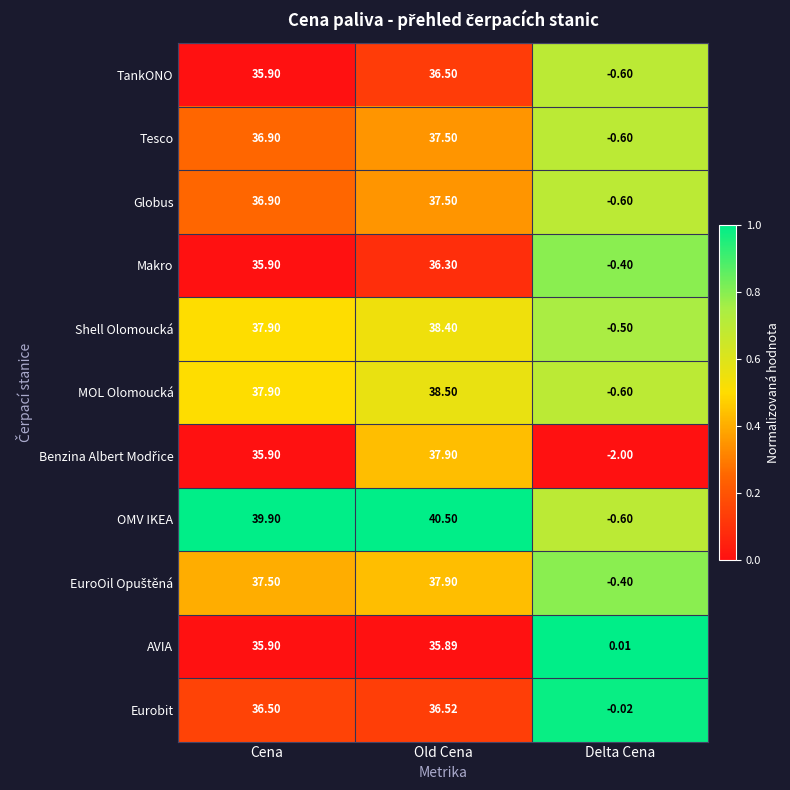

How many values in the MOL Olomoucká series are below 37?

1